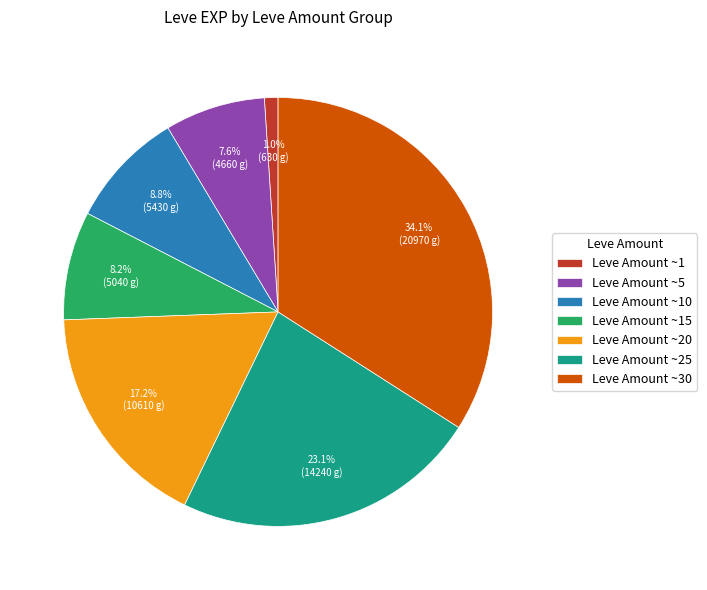

Is there a majority slice in this chart?

No